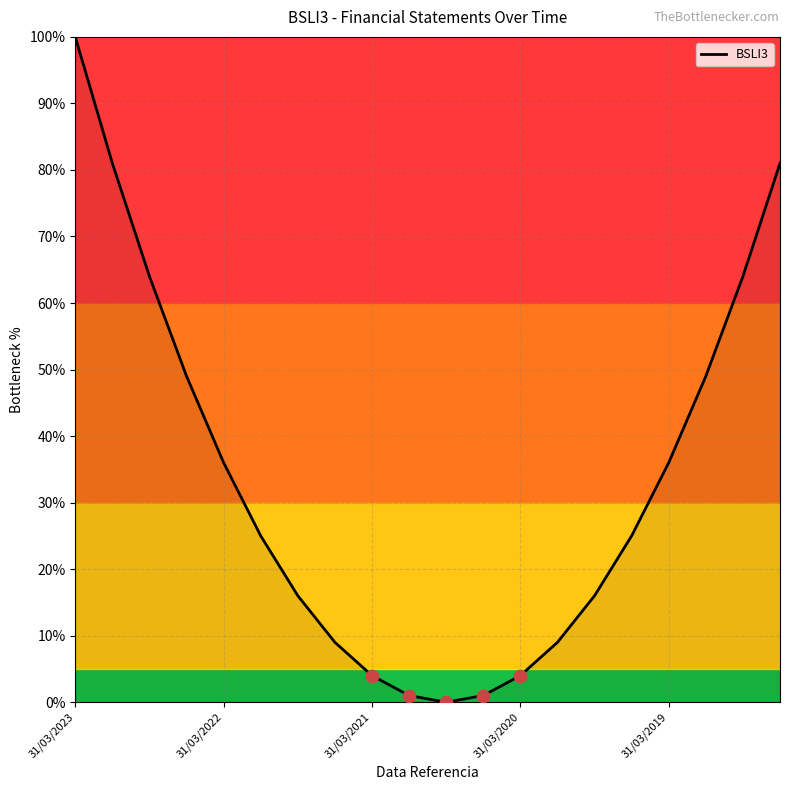

What is the difference between the maximum and minimum values?

100